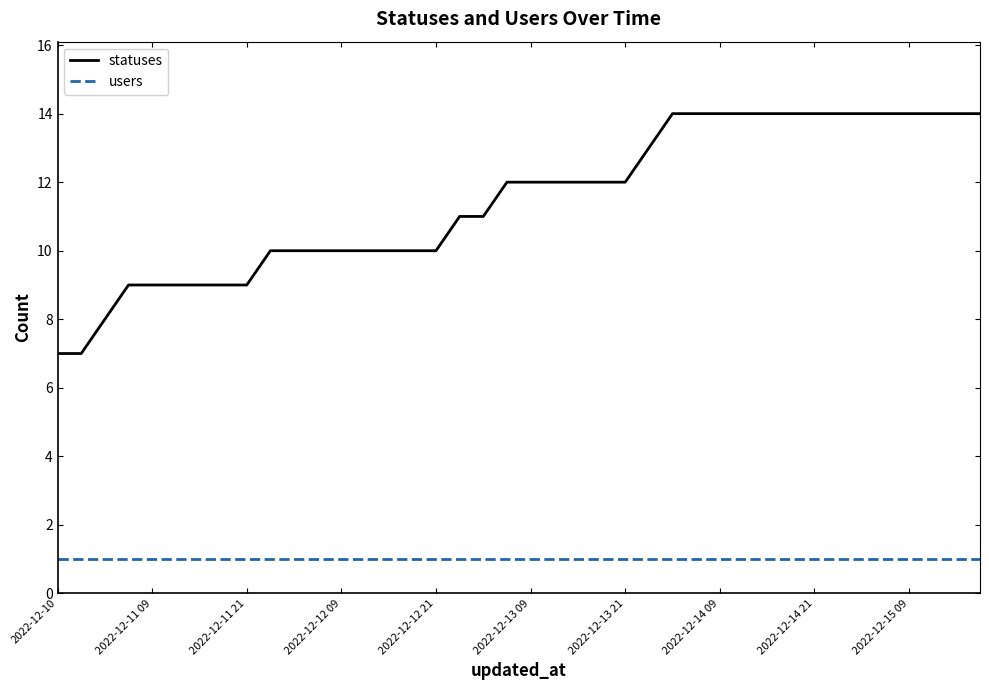

True or false: statuses and users cross at least once.

False